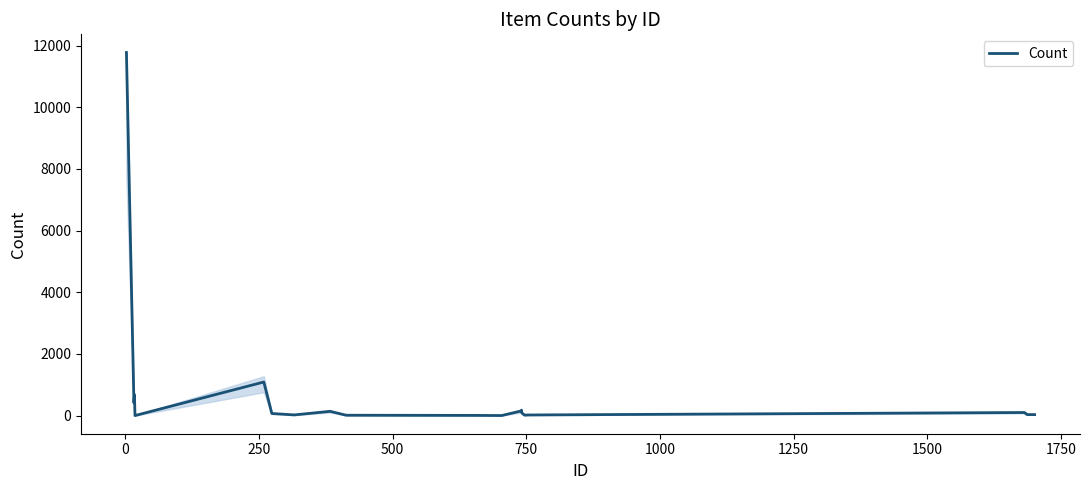

What is the smallest value displayed?

1